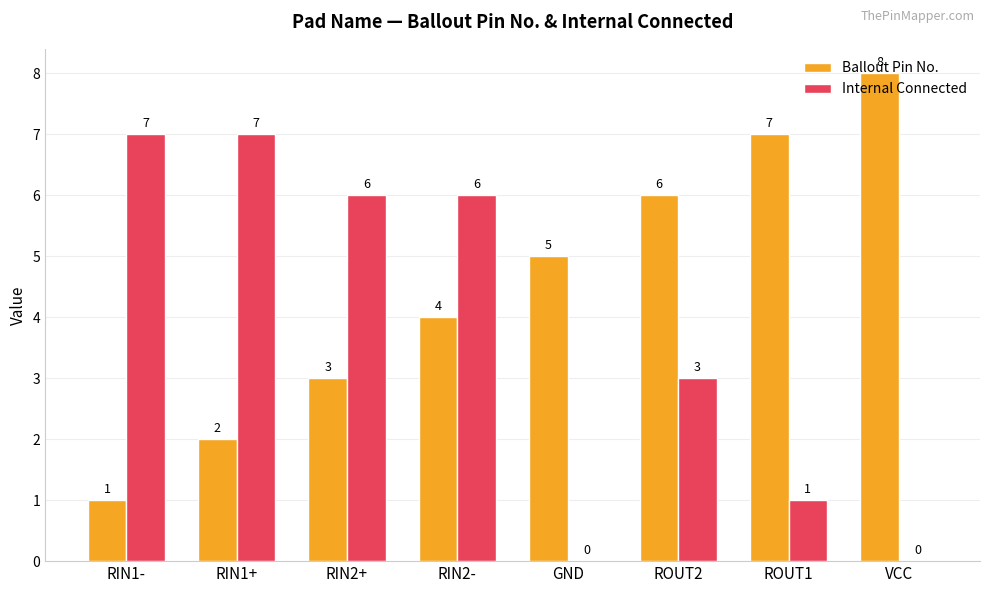

What is the total value across all series at RIN1+?

9